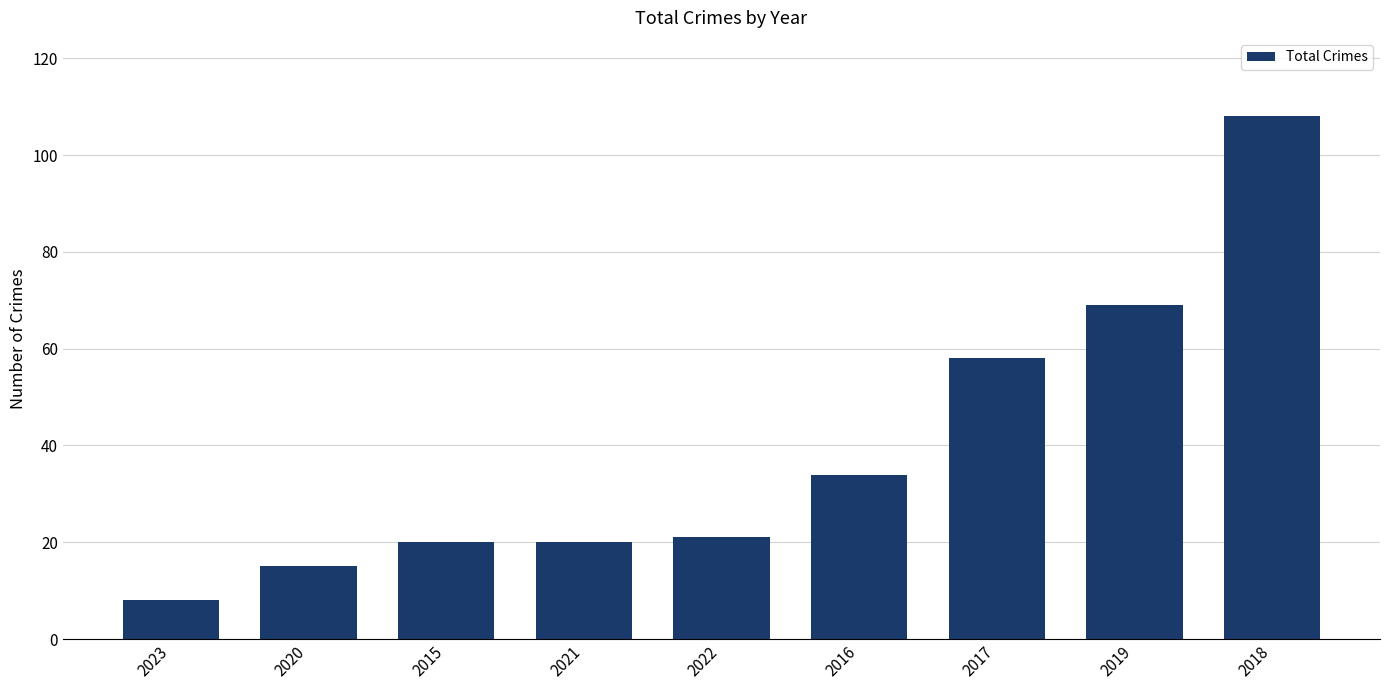

What is the change in value from 2020 to 2016?

+19